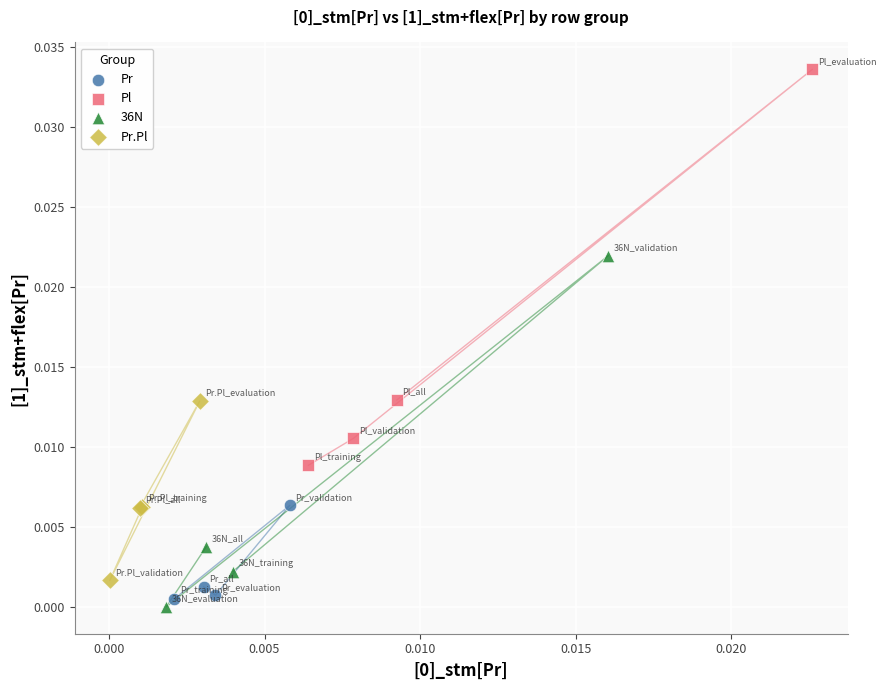

What are all the series names shown in the legend?

Pr, Pl, 36N, Pr.Pl